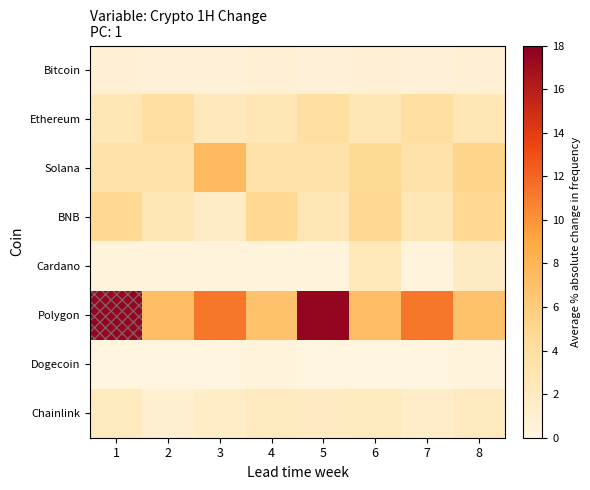

What is the difference between the highest and lowest values at 8?

6.6